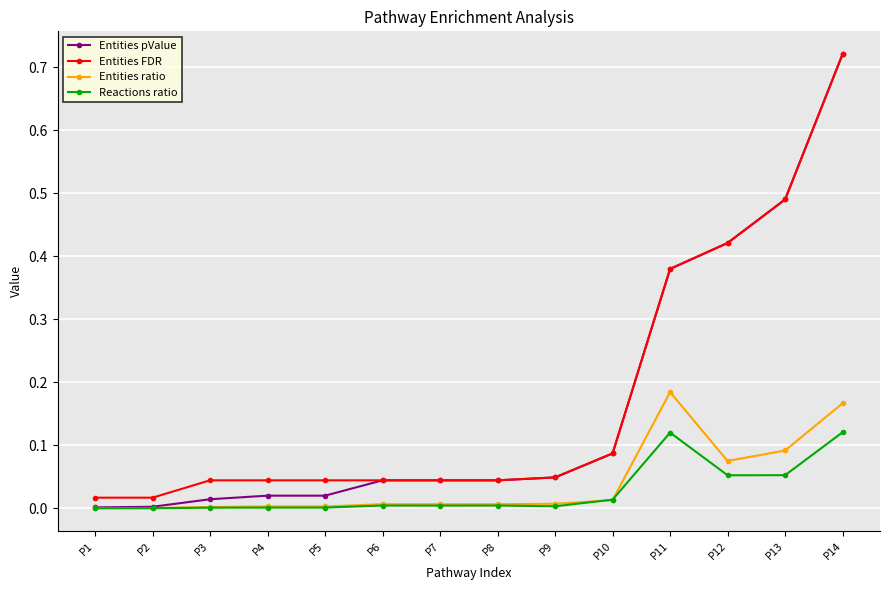

Count the number of data series in this chart.

4